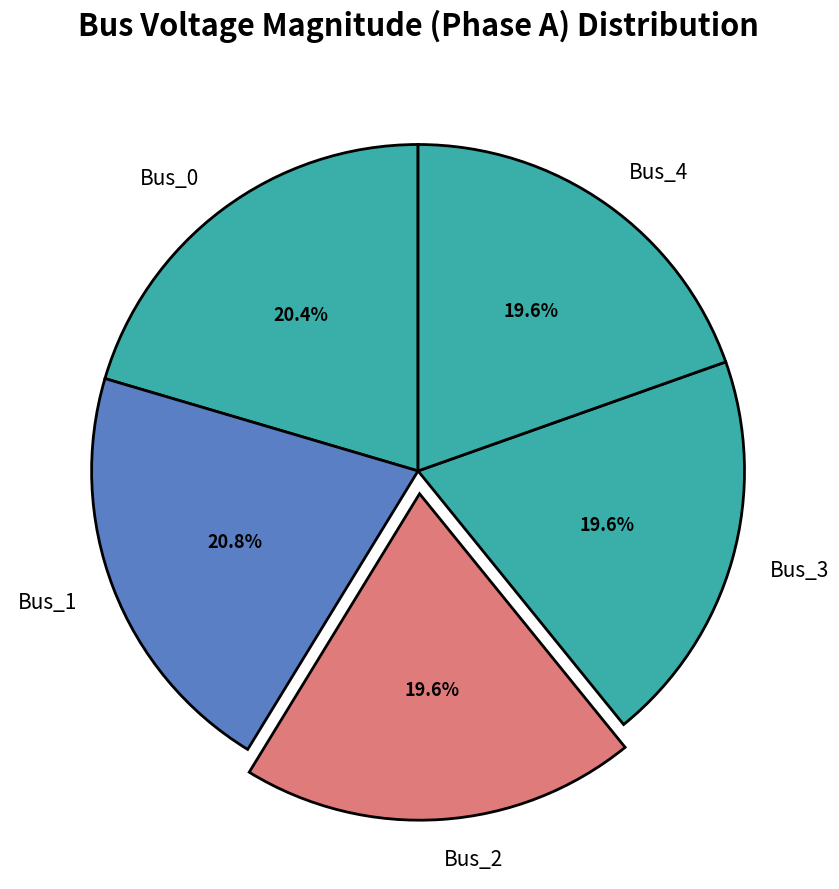

How much of the chart is everything except Bus_4?

80.4%